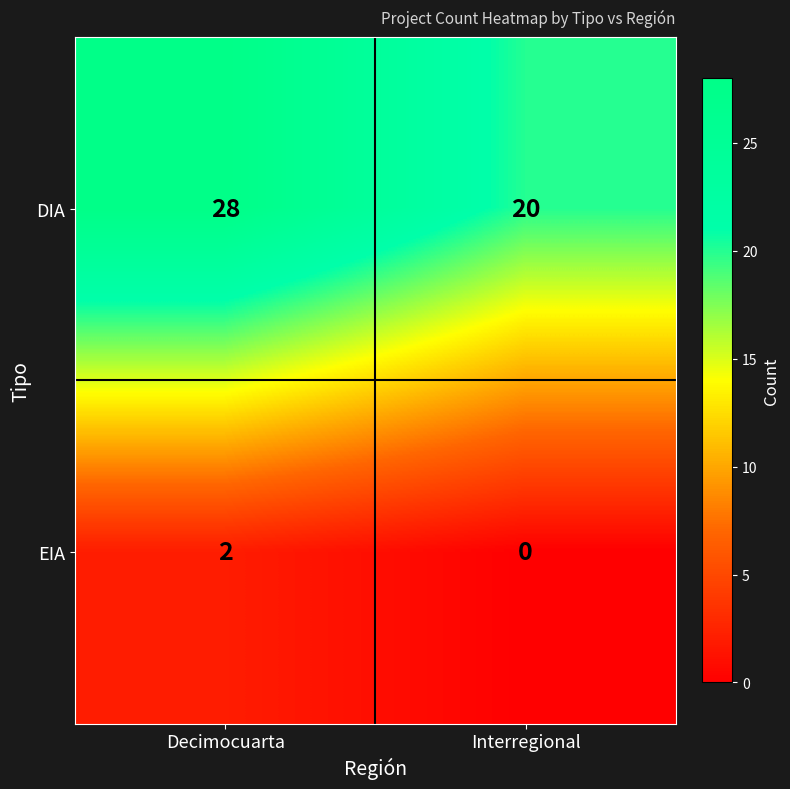

What is the average value of the DIA series?

24